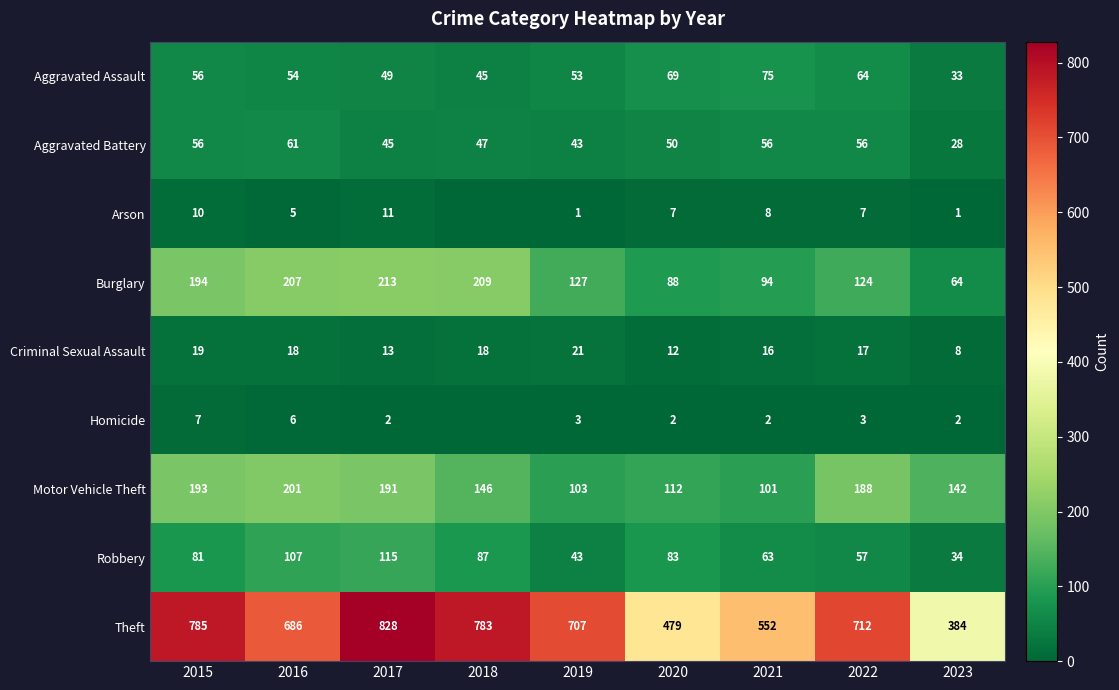

Rank the categories by Burglary value from lowest to highest.

2023, 2020, 2021, 2022, 2019, 2015, 2016, 2018, 2017